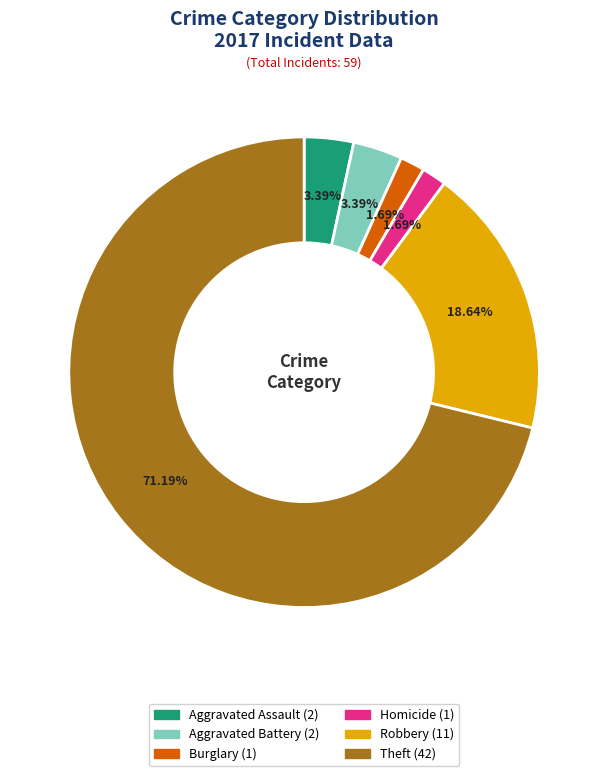

Is there any slice that represents more than half of the pie?

Yes